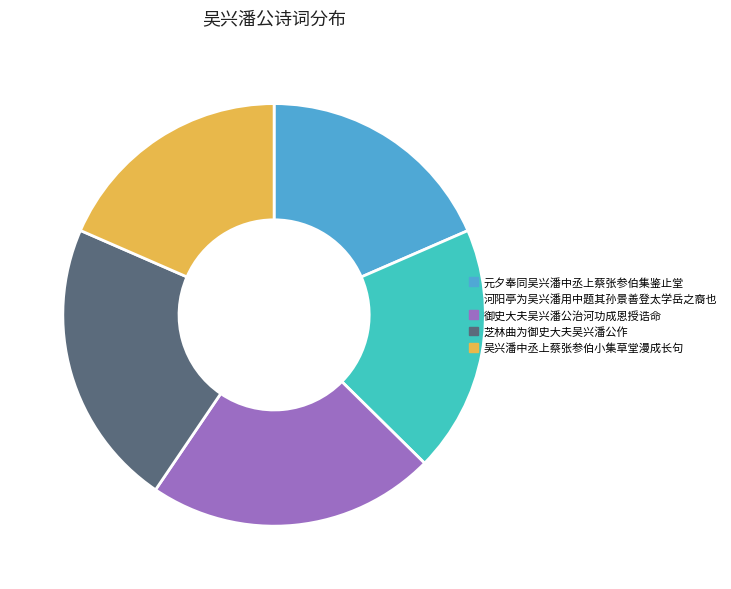

Does any single category account for the majority?

No